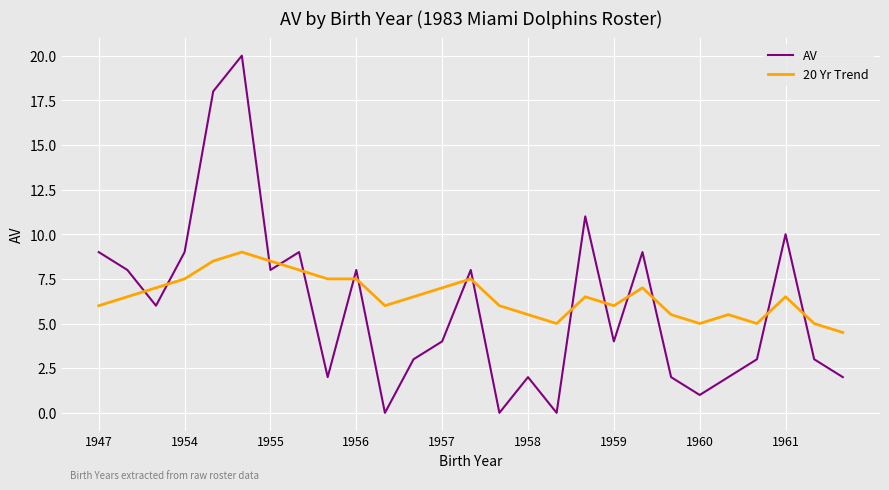

What is the difference between the maximum and minimum values in the AV series?

20.0